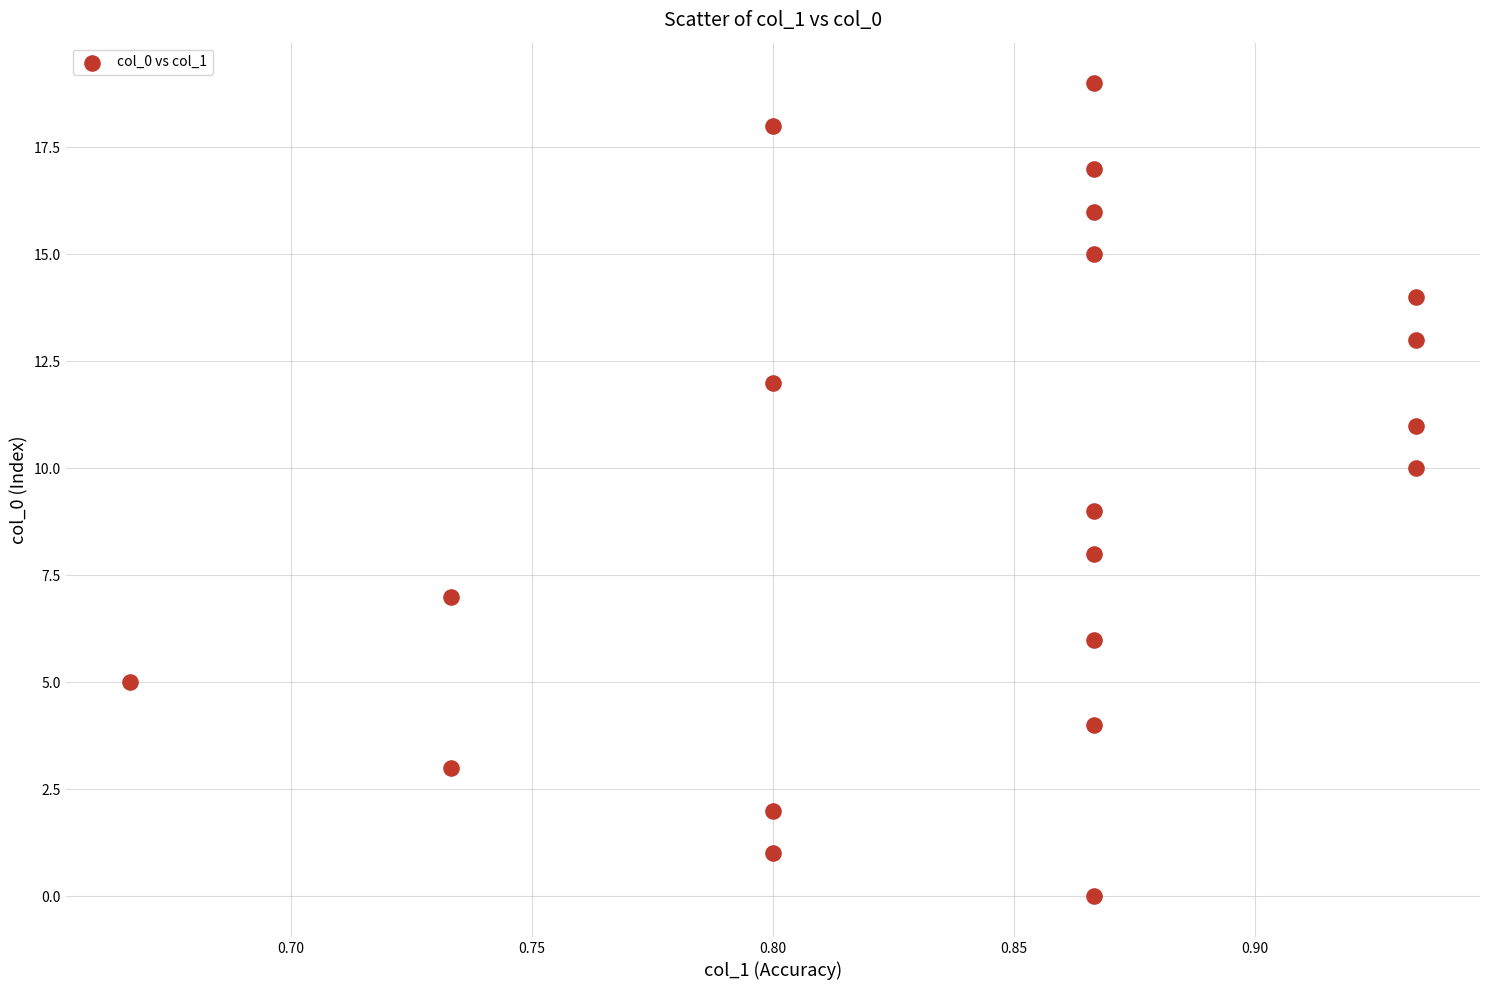

What is the range of Y values (max minus min)?

19